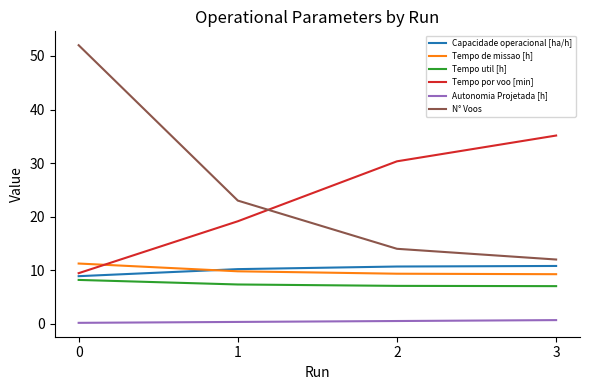

Is it true that Tempo por voo [min] equals 50.6 at 2?

False